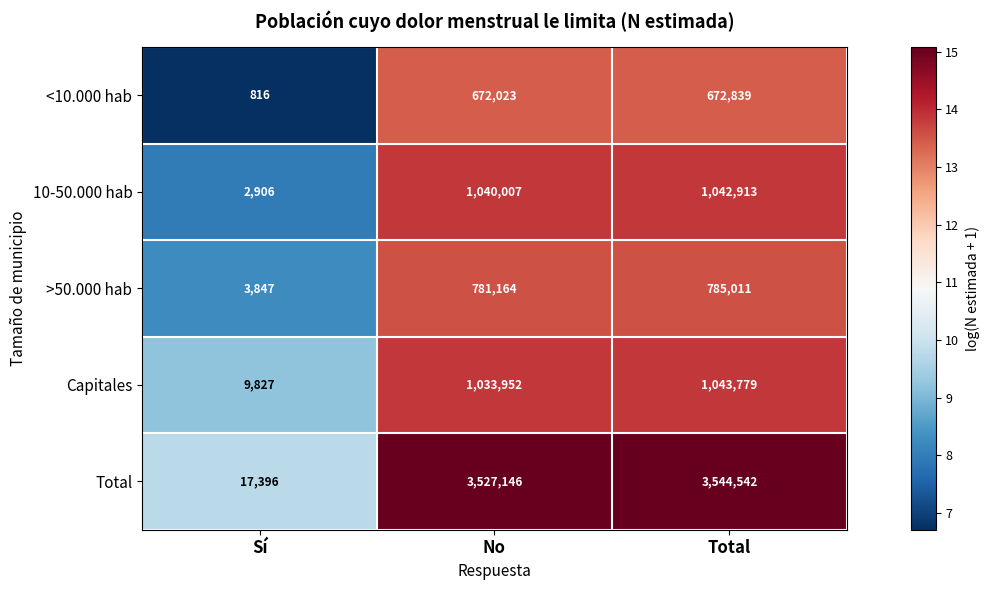

Which series has the largest range (max minus min)?

Total